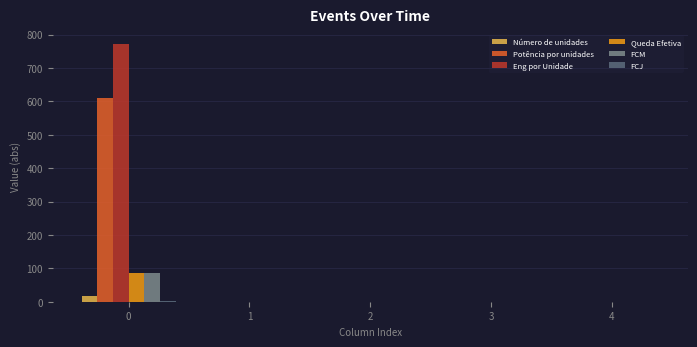

What is the approximate value of FCM at 0?

87.0